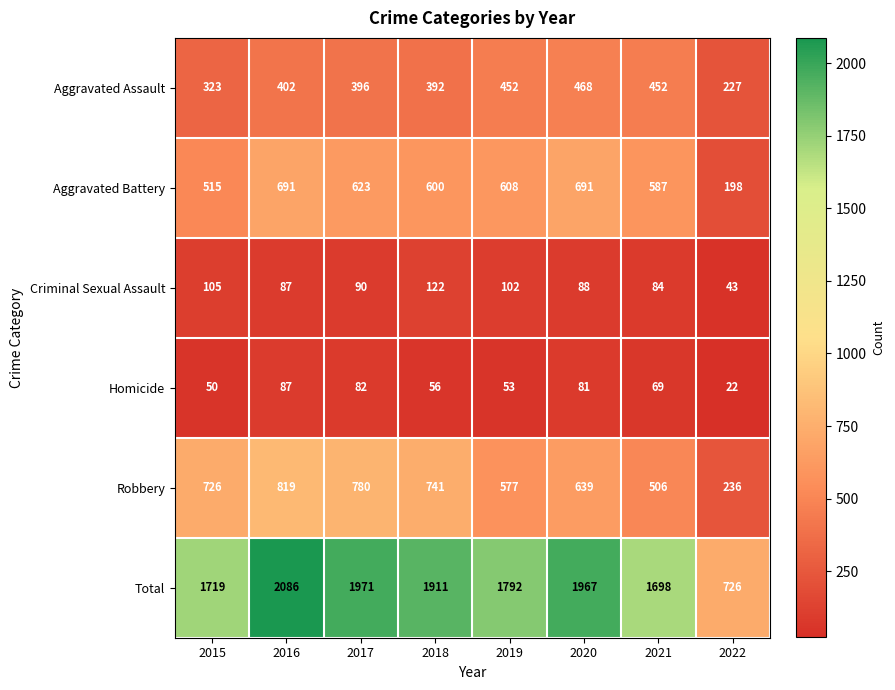

What is the difference between the maximum and minimum values in the Aggravated Battery series?

493